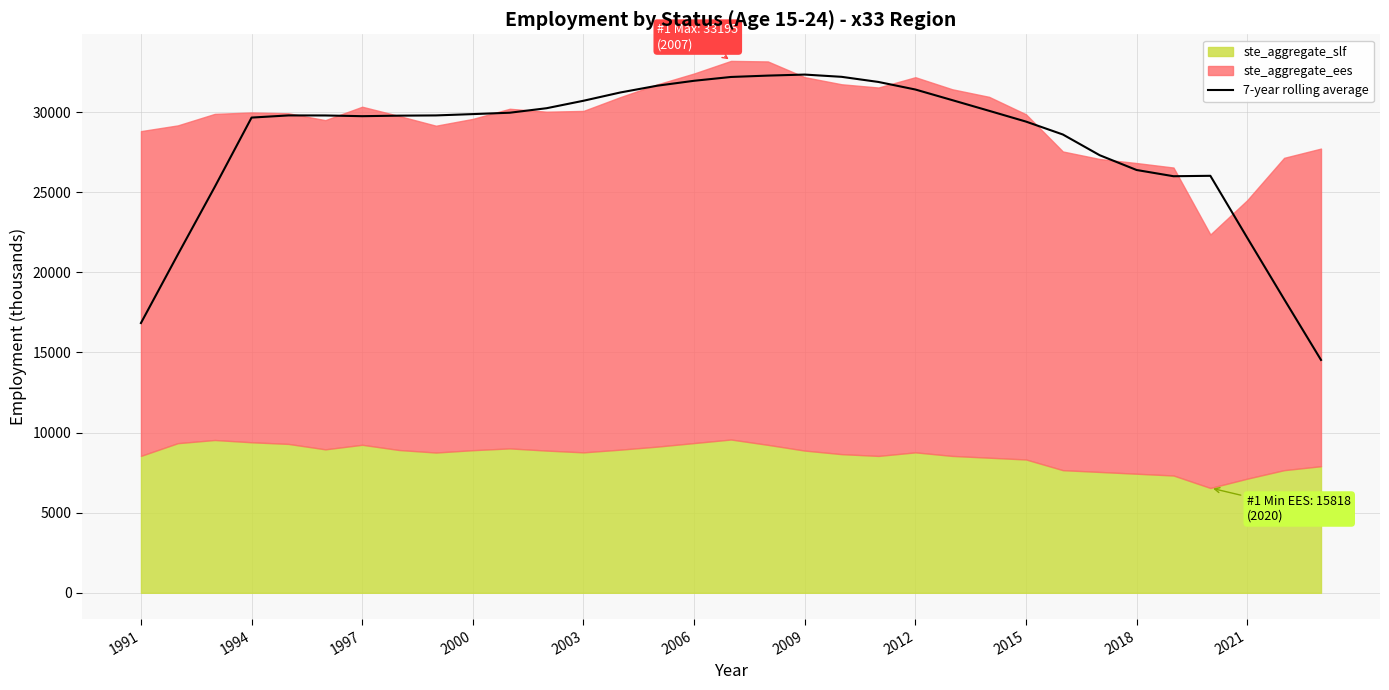

True or false: 7-year rolling average has a value of 29657.4 at 1994.

True